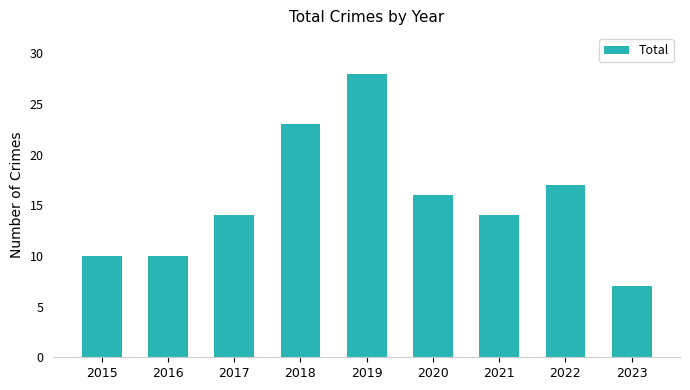

How many bars are there in total?

9